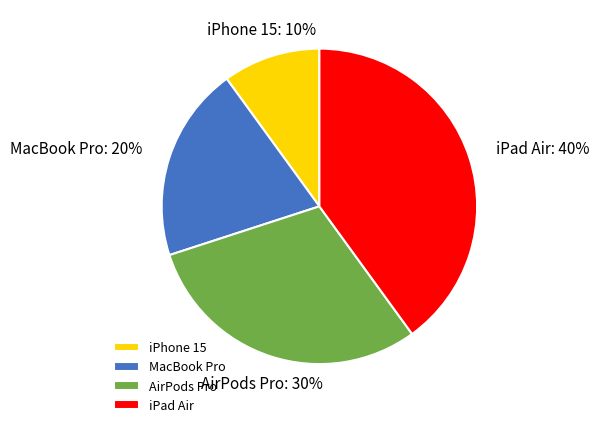

How many segments does this pie chart have?

4